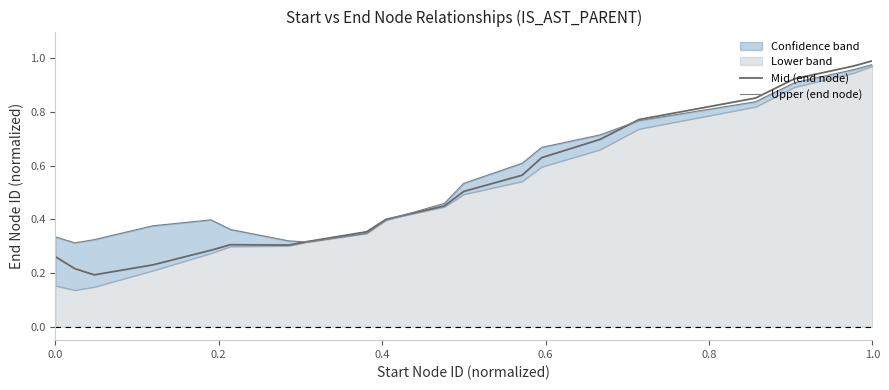

What is the lowest value of the Upper (end node) series?

0.3